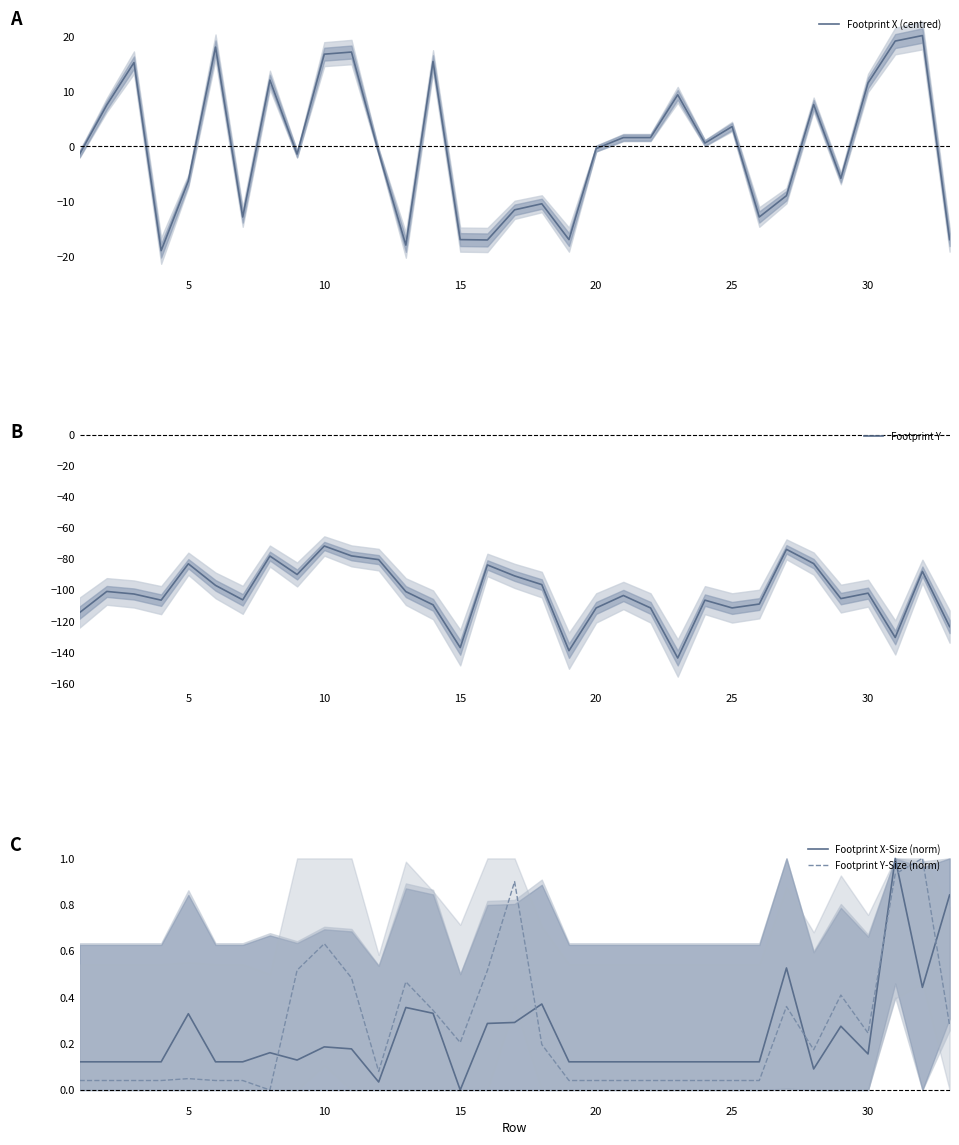

The Footprint Y series shows -30.1 at 15. True or false?

False